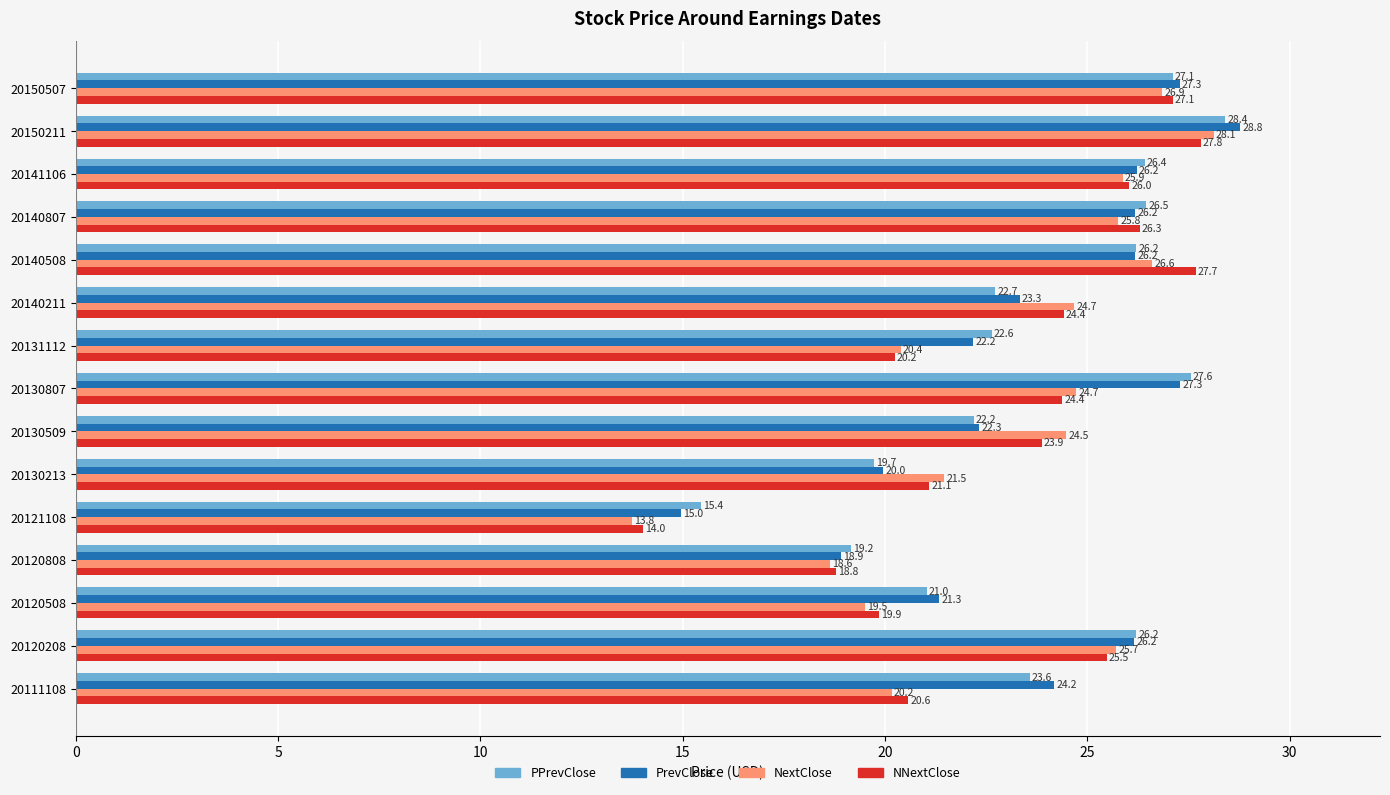

What is the difference between the maximum and minimum values in the NNextClose series?

13.8